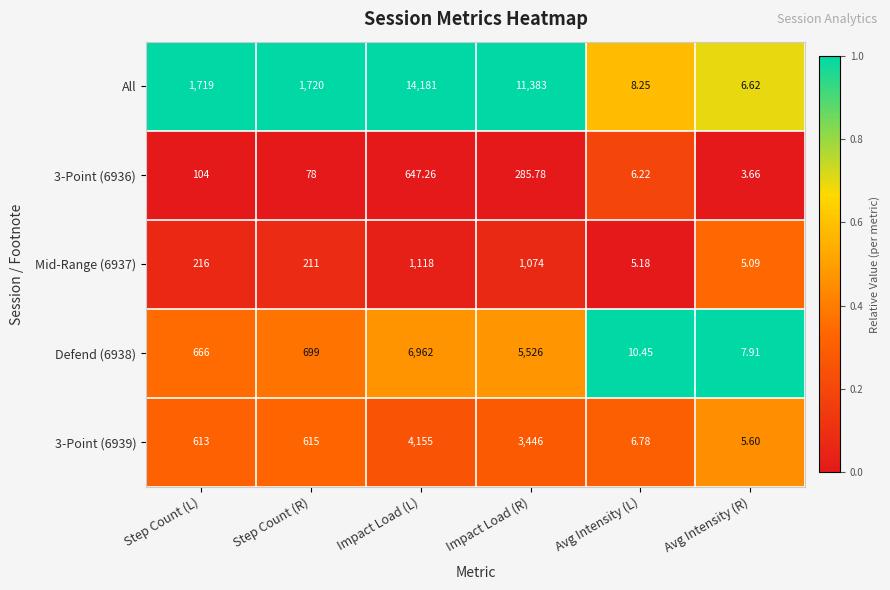

Which series changed the most between Step Count (R) and Avg Intensity (R)?

All